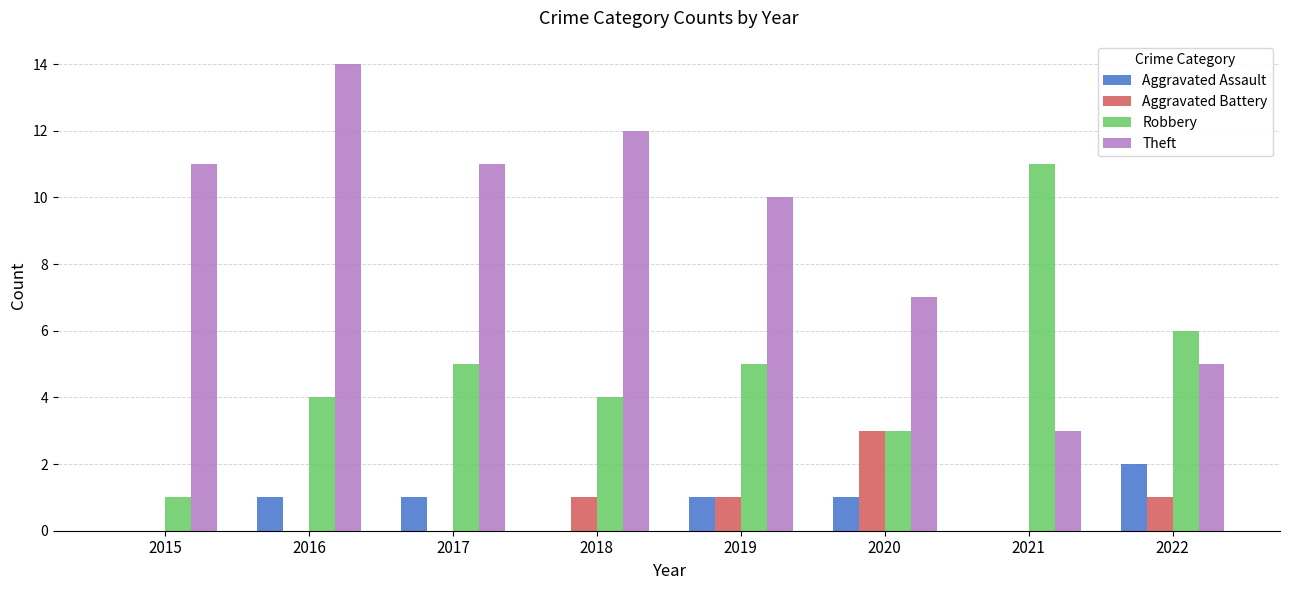

What is the difference between the Aggravated Assault values at 2022 and 2016?

1